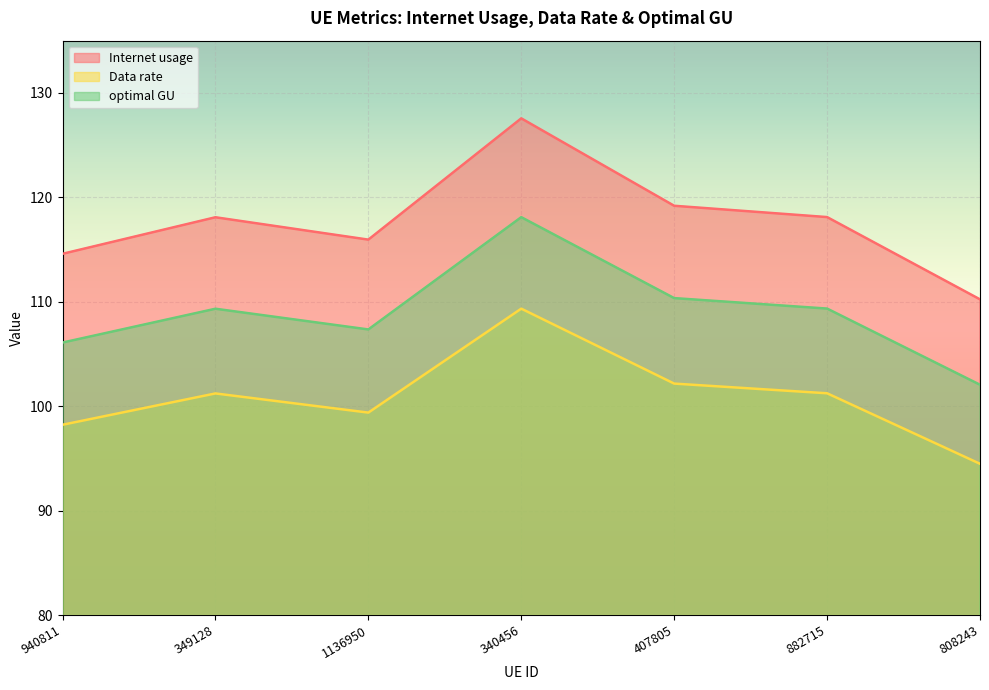

What is the sum of the optimal GU values at 349128 and 882715?

218.7